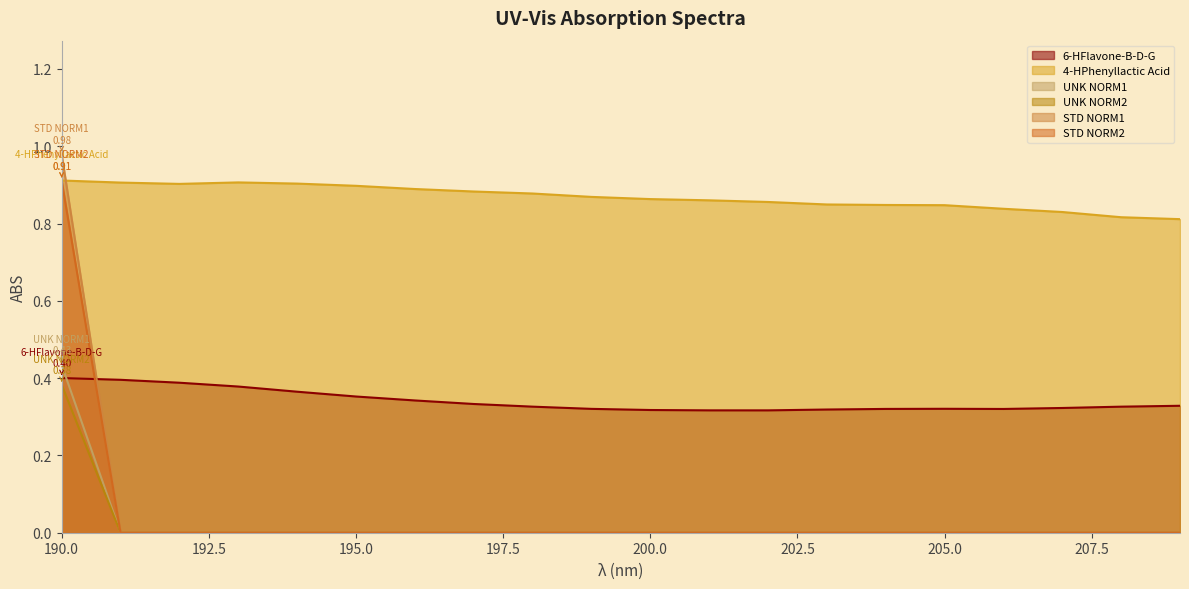

List the labels in order of UNK NORM2 value, largest first.

190, 191, 192, 193, 194, 195, 196, 197, 198, 199, 200, 201, 202, 203, 204, 205, 206, 207, 208, 209